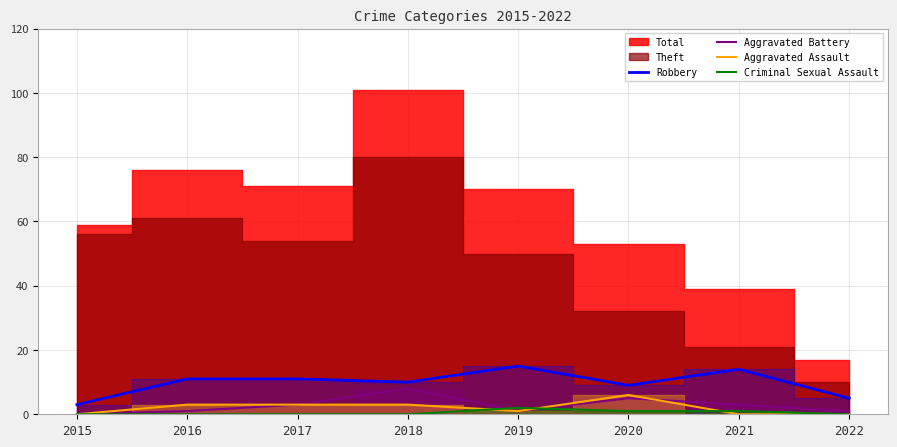

How many values in the Aggravated Assault series exceed 3?

1